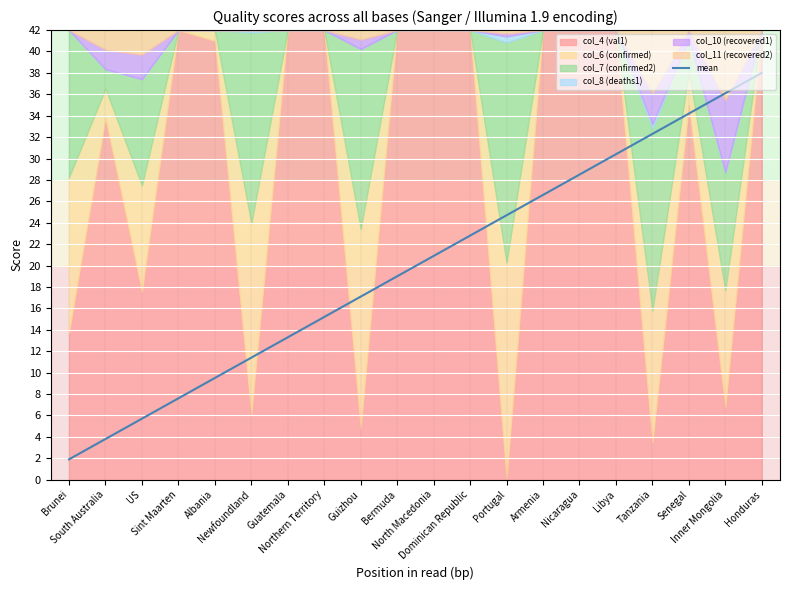

Does the chart display data point markers on the line(s)?

No